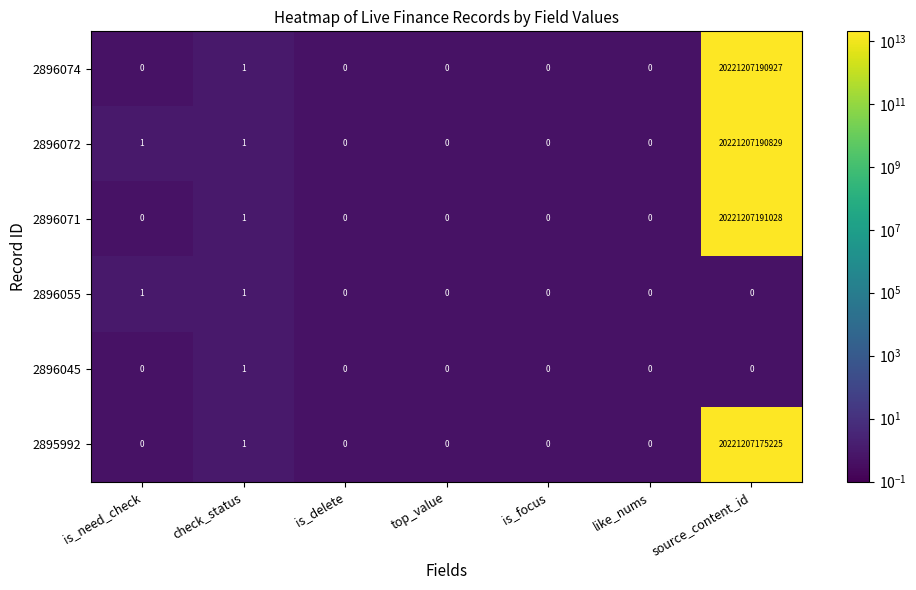

Is it true that 2896074 equals 0 at top_value?

True